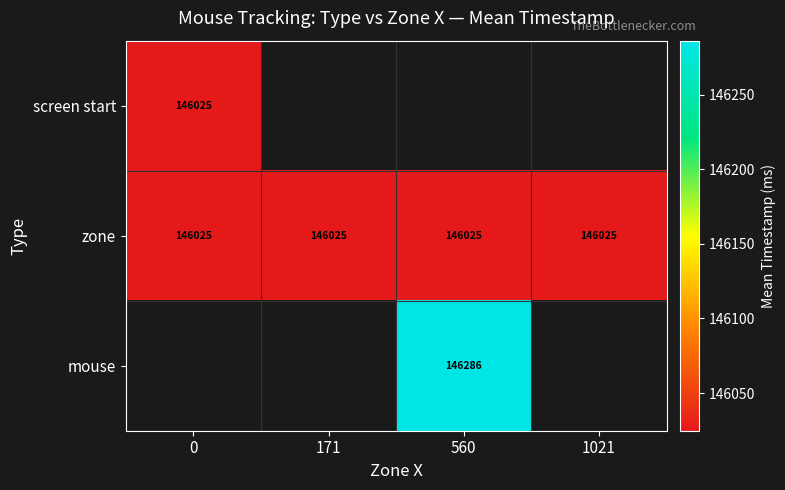

Is it true that zone equals 146024.8 at 1021?

True